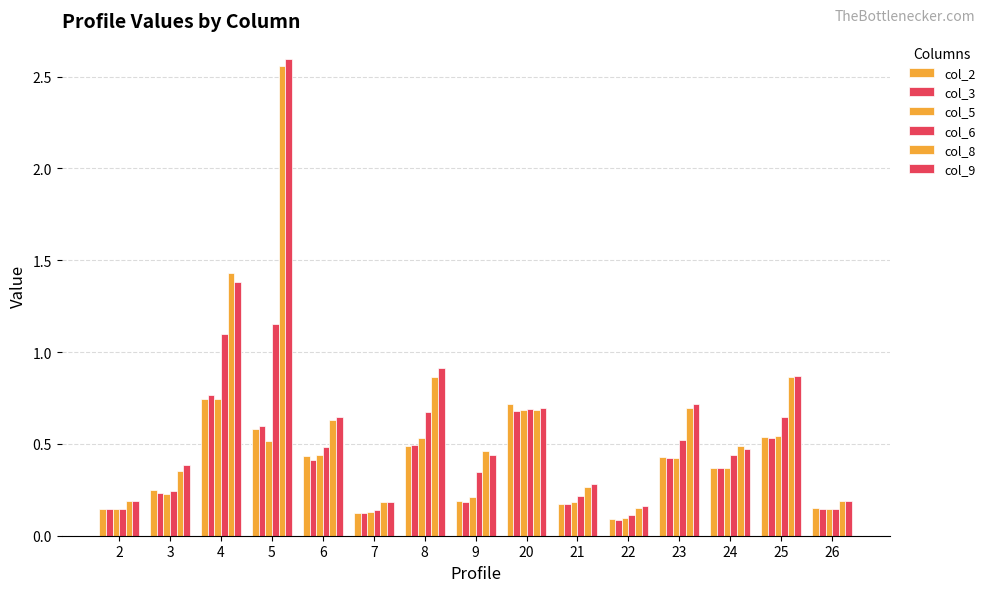

What is the spread (max minus min) of values at 25?

0.3